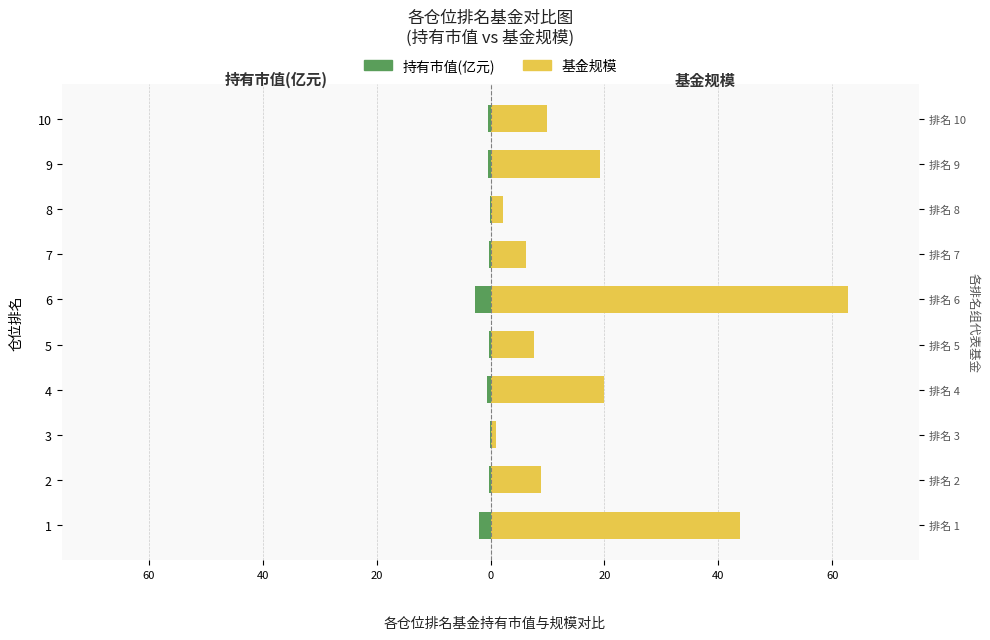

What is the minimum value for 持有市值(亿元)?

-2.8